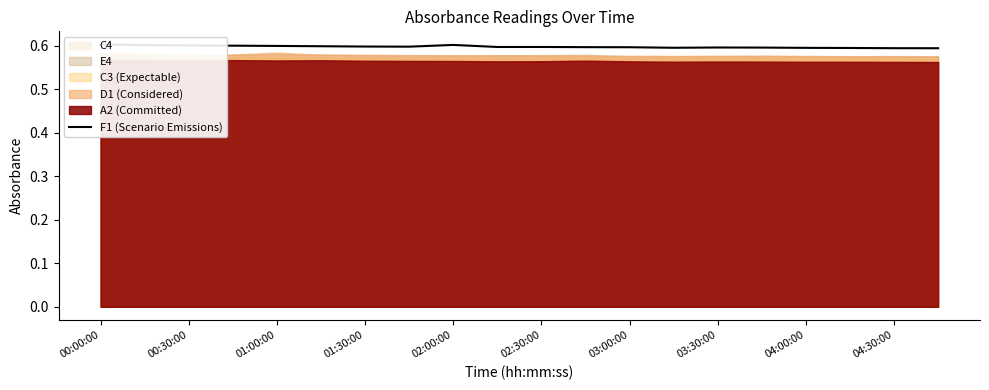

What position from the left is 13?

14